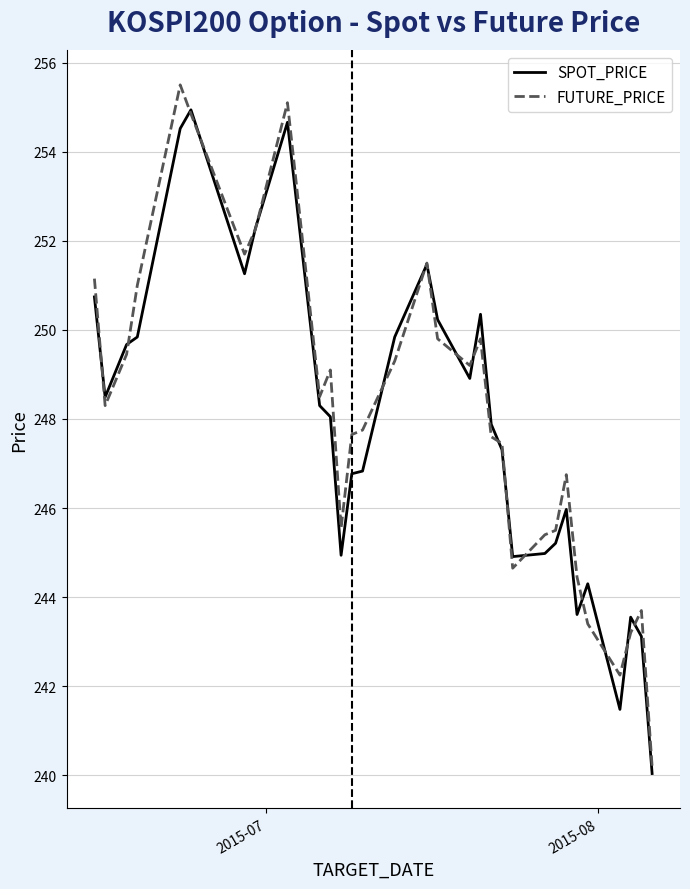

What is the maximum value for SPOT_PRICE?

254.9